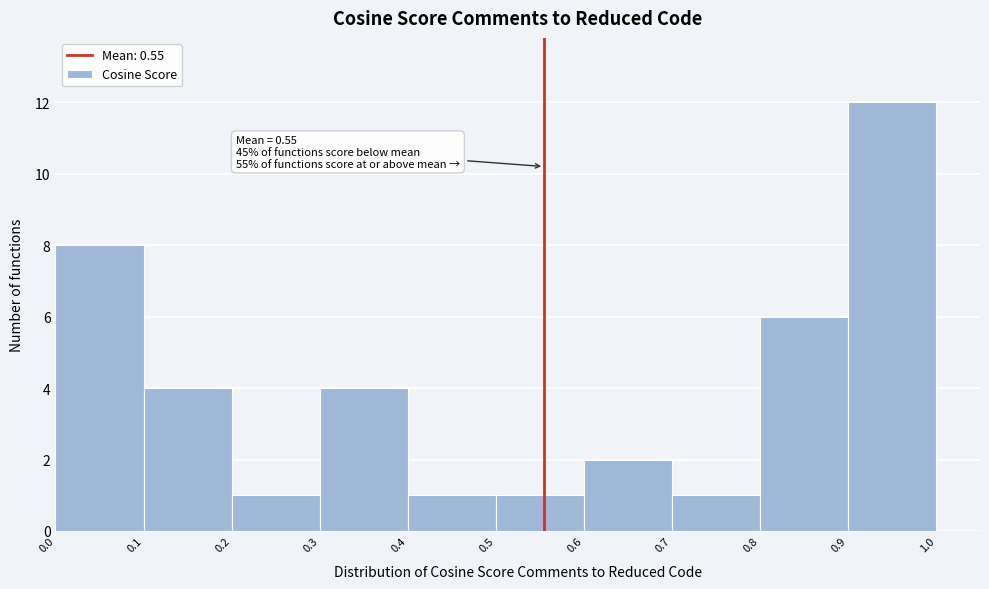

Over which range of the x-axis is the bar tallest?

0.9 to 1.0